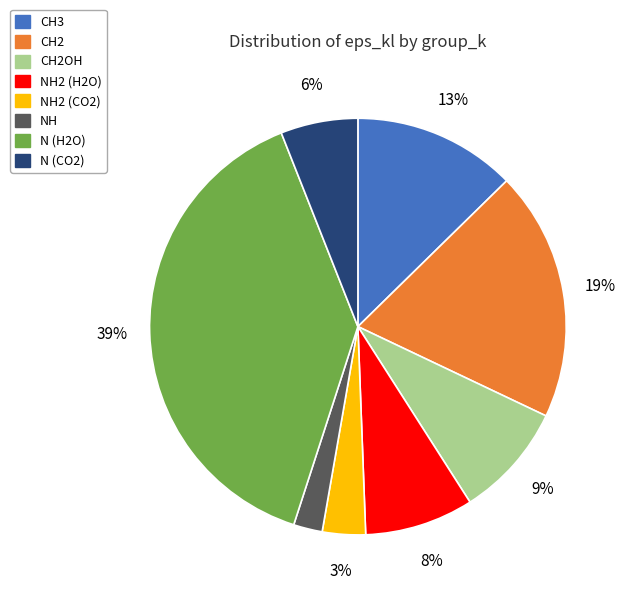

Count the number of slices in the pie.

8